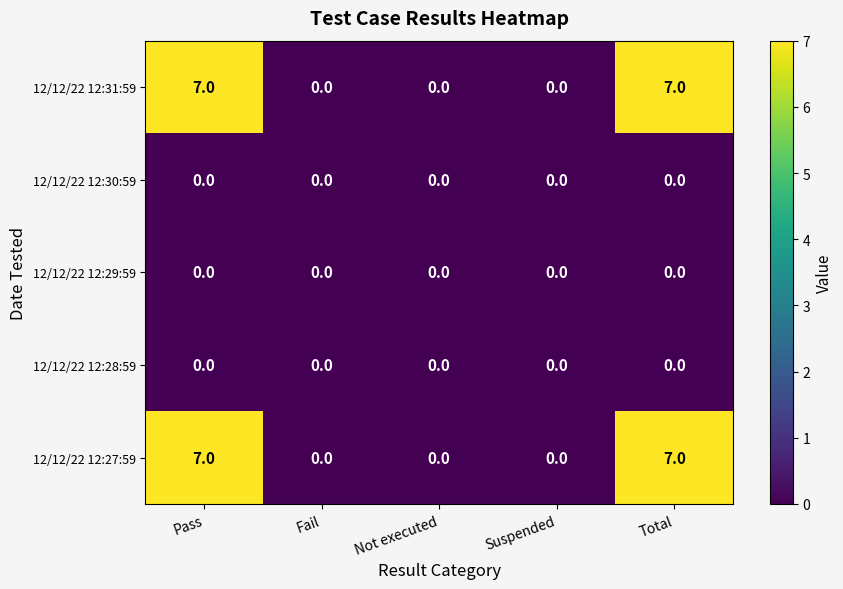

What is the sum of the 12/12/22 12:27:59 values at Pass and Total?

14